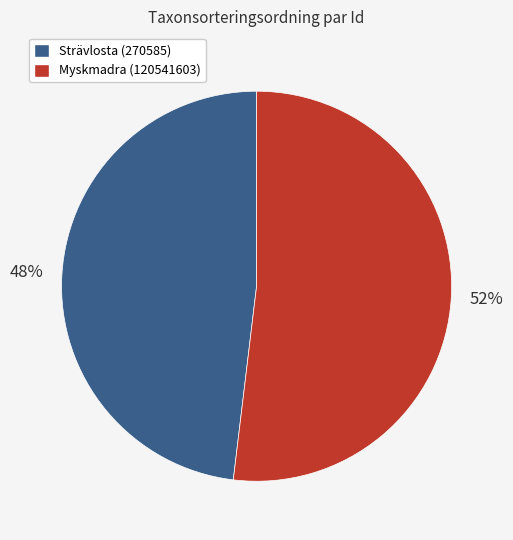

To the nearest percent, what is the difference between the largest and smallest slice percentages?

4%